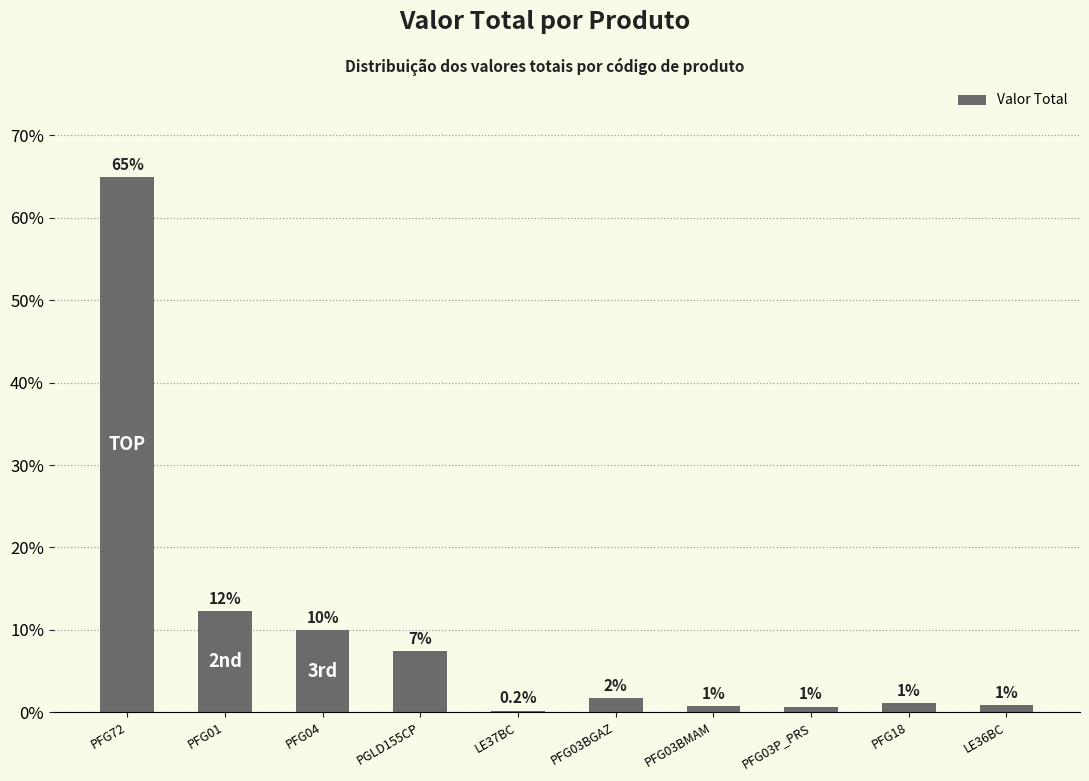

Read the value at PGLD155CP.

7.5